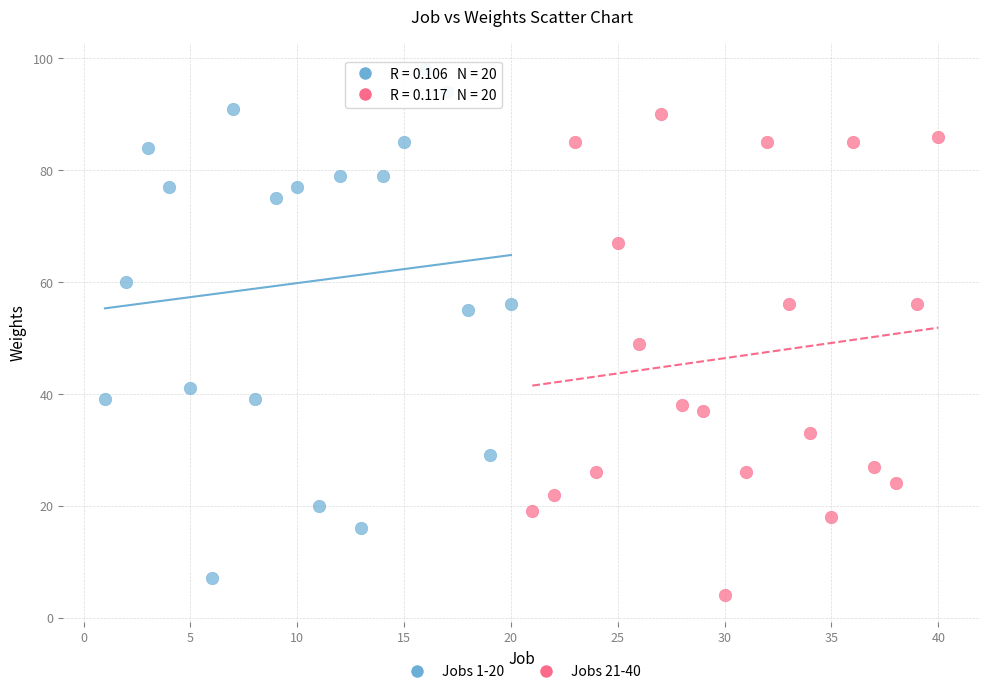

Which series contains the highest Y value?

Jobs 1-20